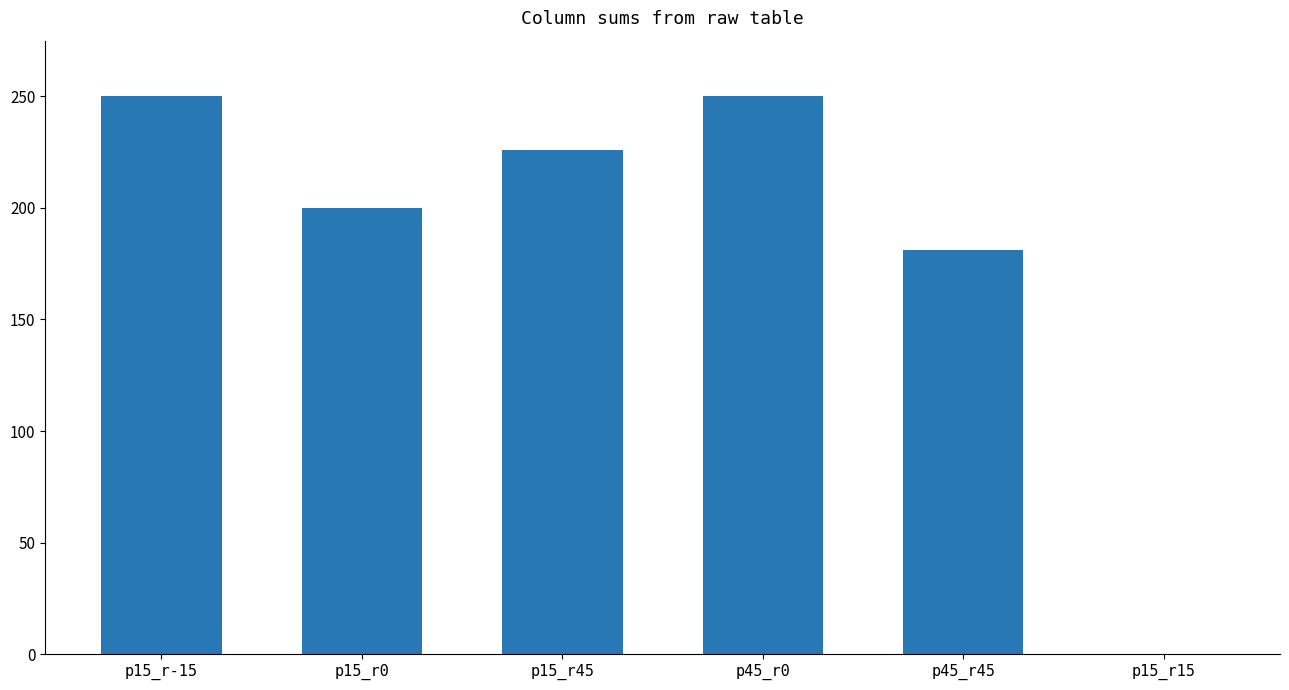

Which has a higher value, p15_r-15 or p15_r45?

p15_r-15